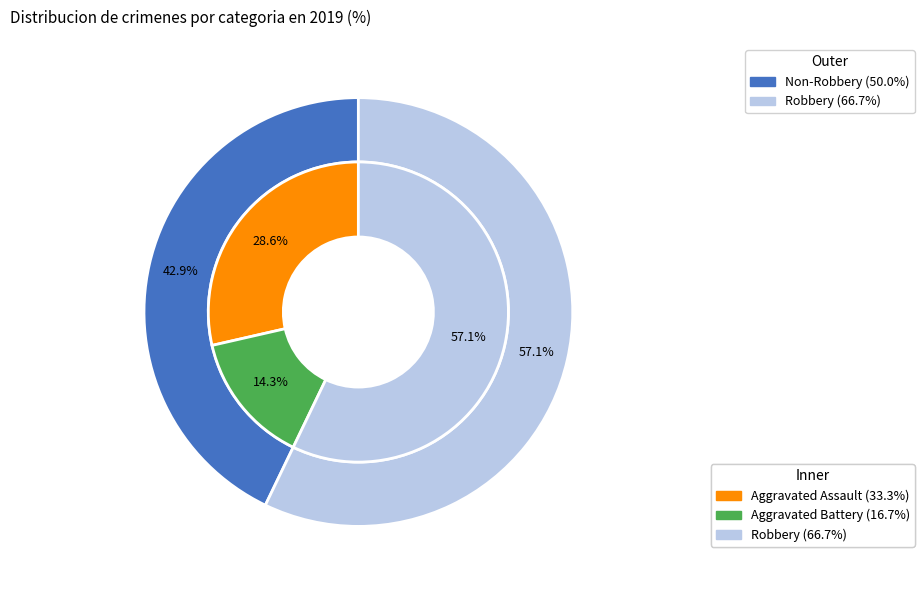

Combined, do Robbery and Aggravated Assault account for over 50%?

Yes